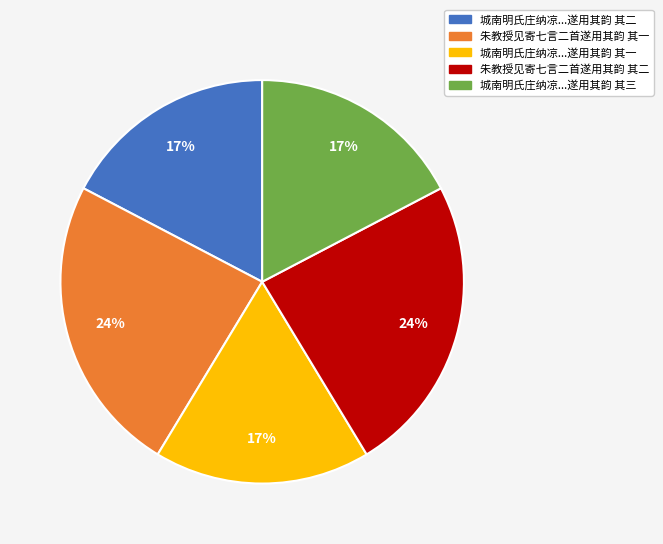

Is there any slice that represents more than half of the pie?

No